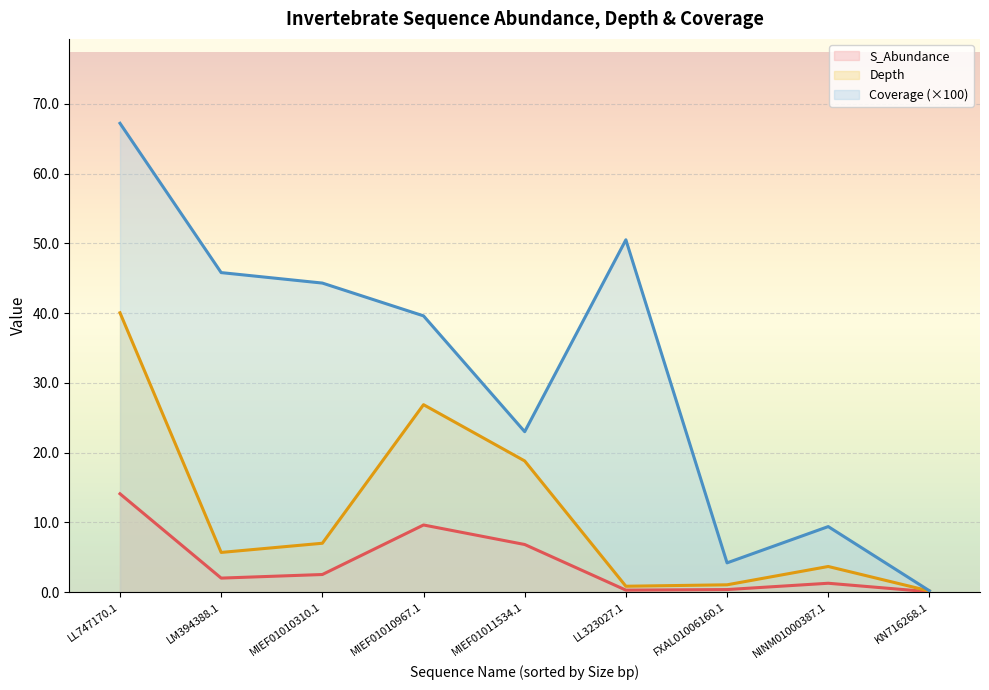

At which category does the chart reach its peak across all series?

LL747170.1